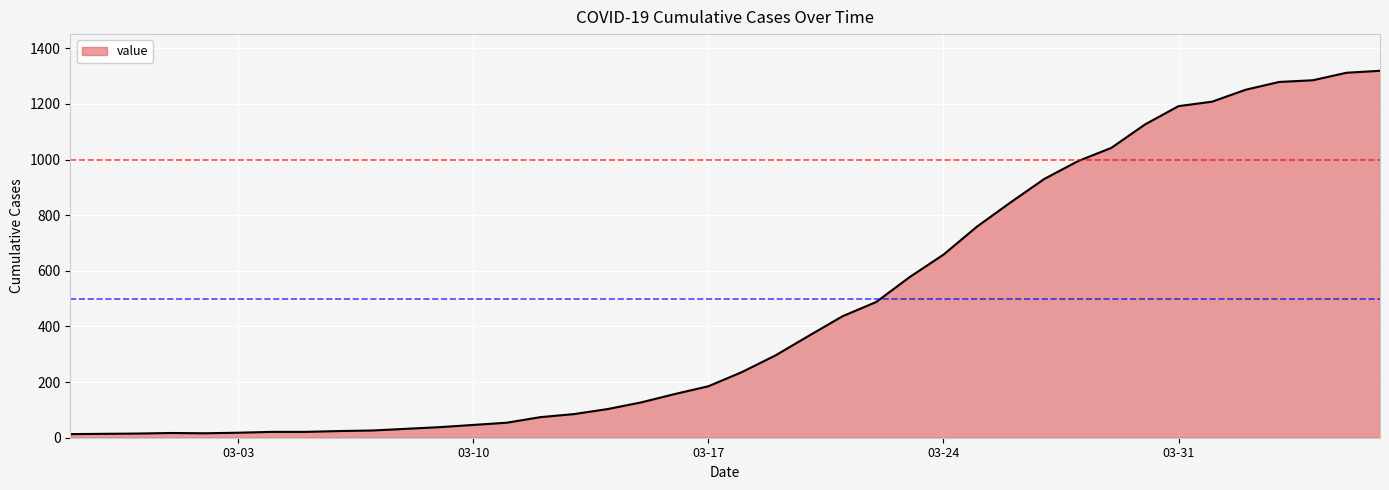

What is the greatest value displayed?

1319